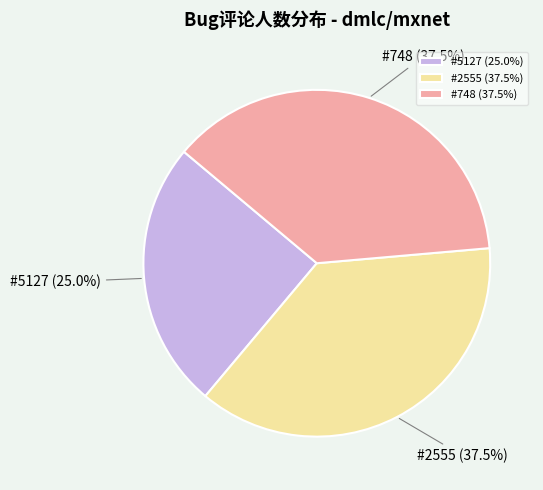

Combined, do #2555 (37.5%) and #748 (37.5%) account for over 50%?

Yes